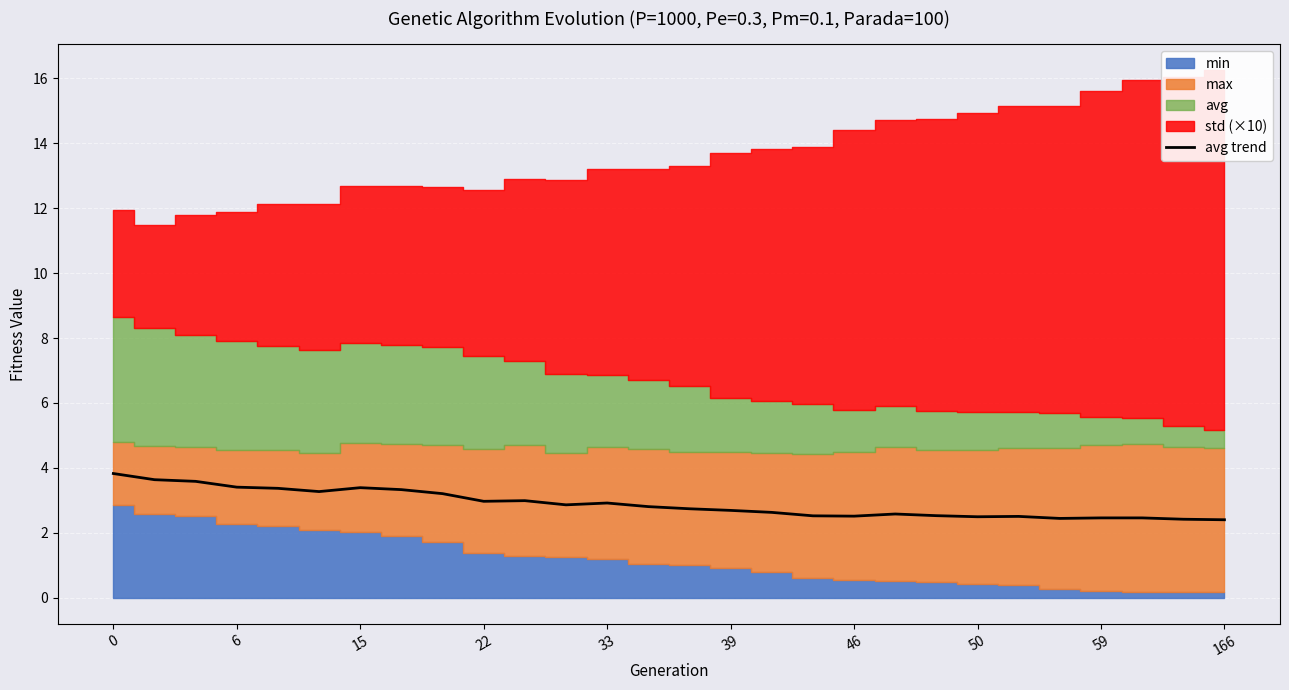

How many categories are shown in the chart?

28